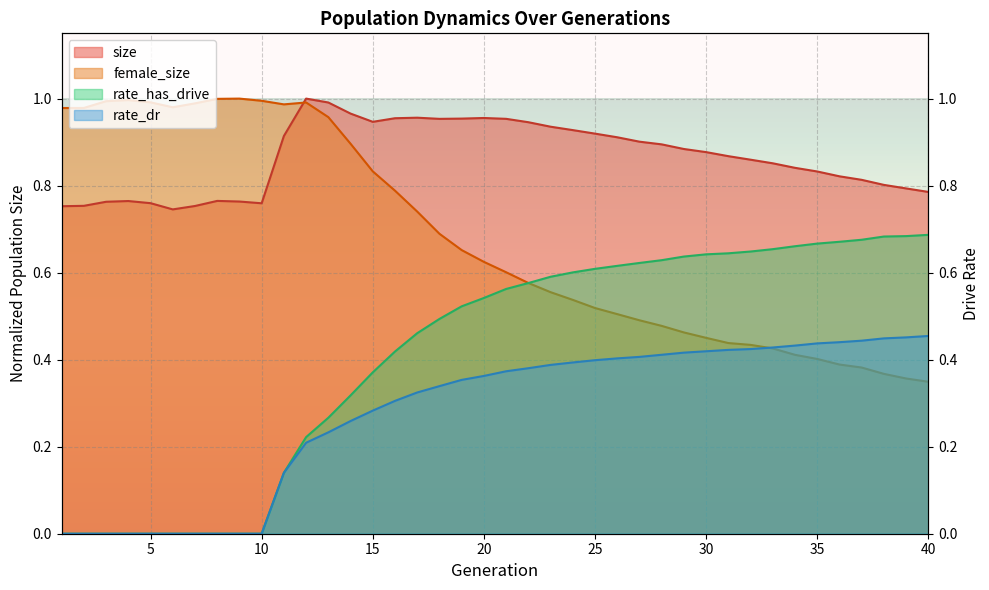

Between which two adjacent categories do size and female_size first intersect?

11 and 12